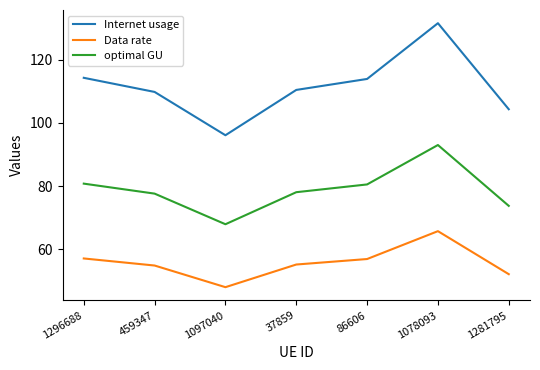

The Internet usage series shows 150.8 at 1296688. True or false?

False